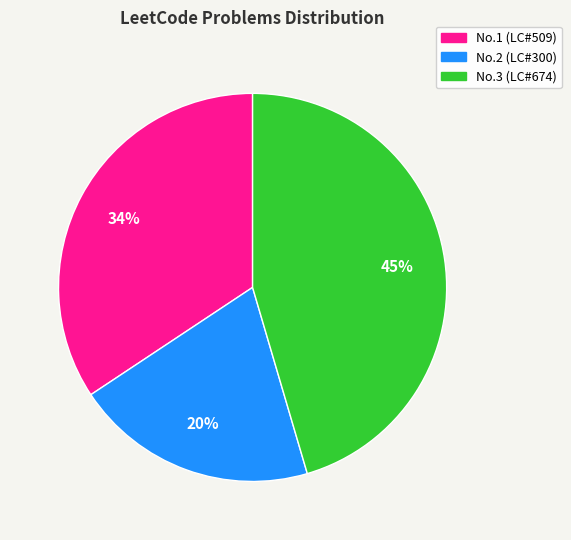

To the nearest percent, what is the average slice percentage?

33%